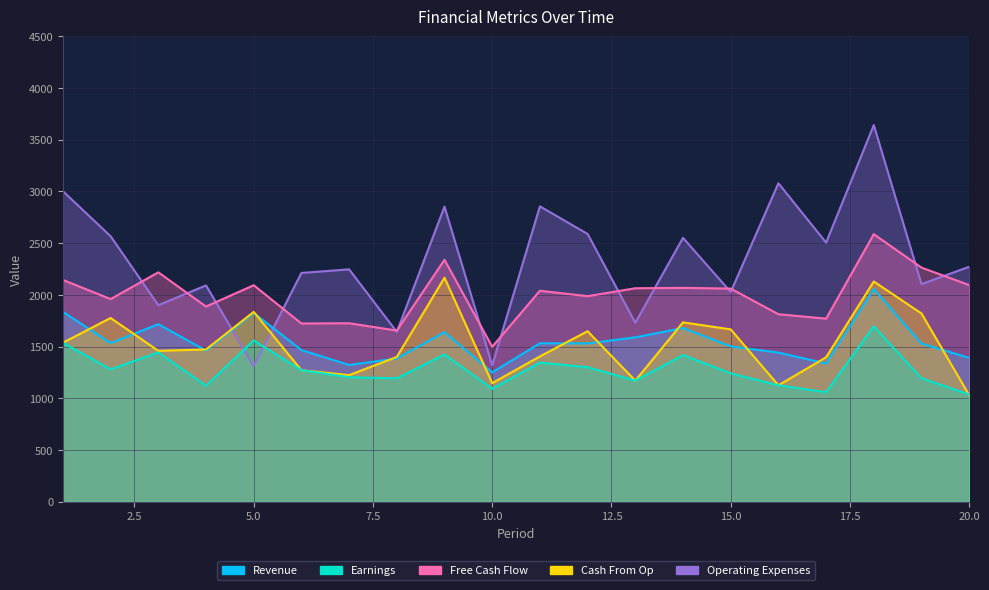

Does the chart have visible grid lines?

Yes